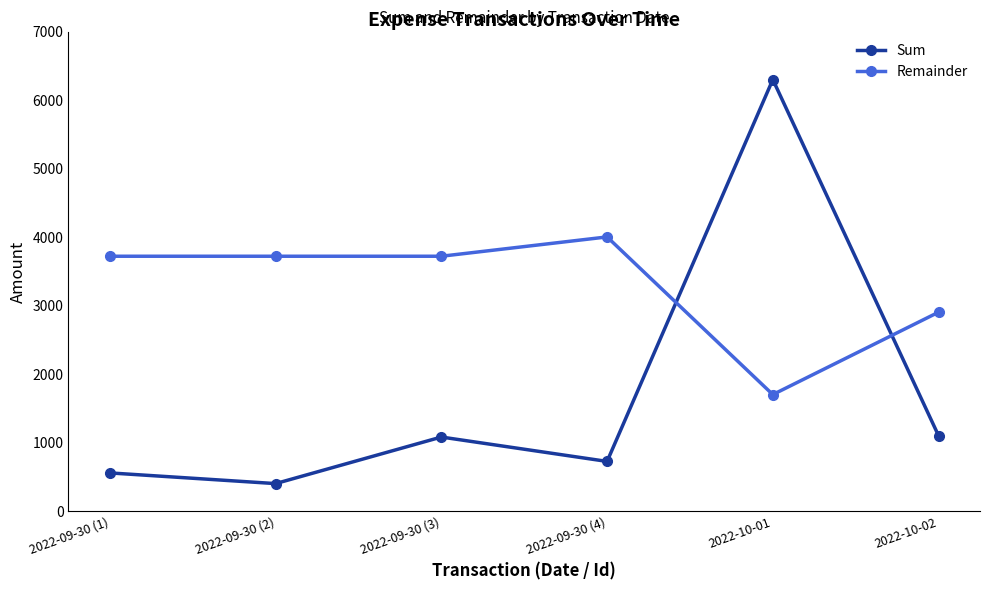

What is the value of the Remainder point at the 3rd from the left?

3720.0